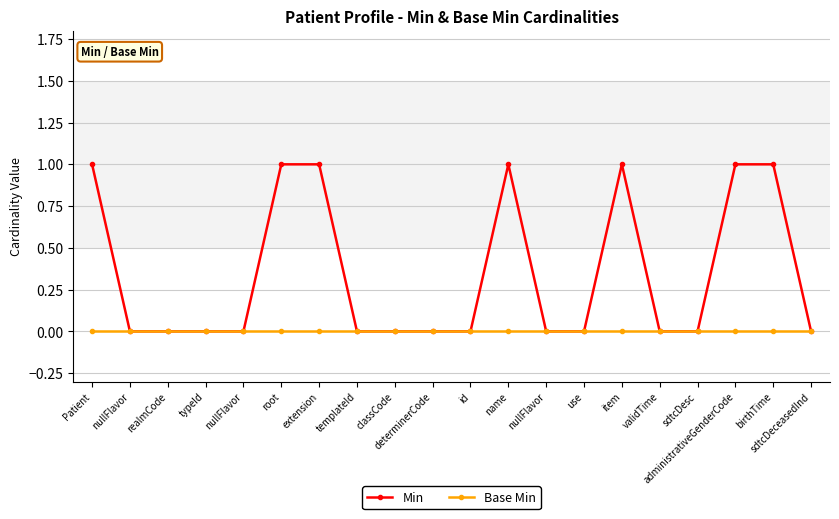

Count the number of categories in the chart.

20